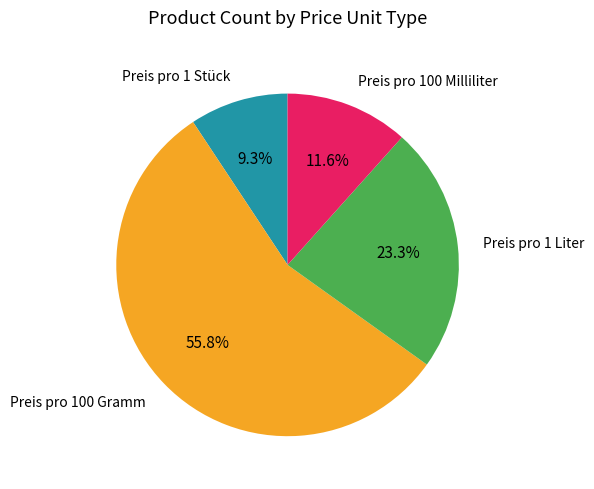

Is there a majority slice in this chart?

Yes